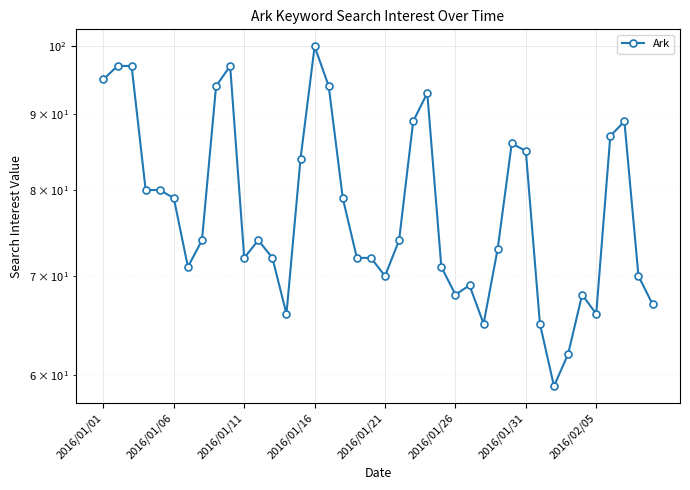

Is it true that the value at 2016/01/11 is 72?

True